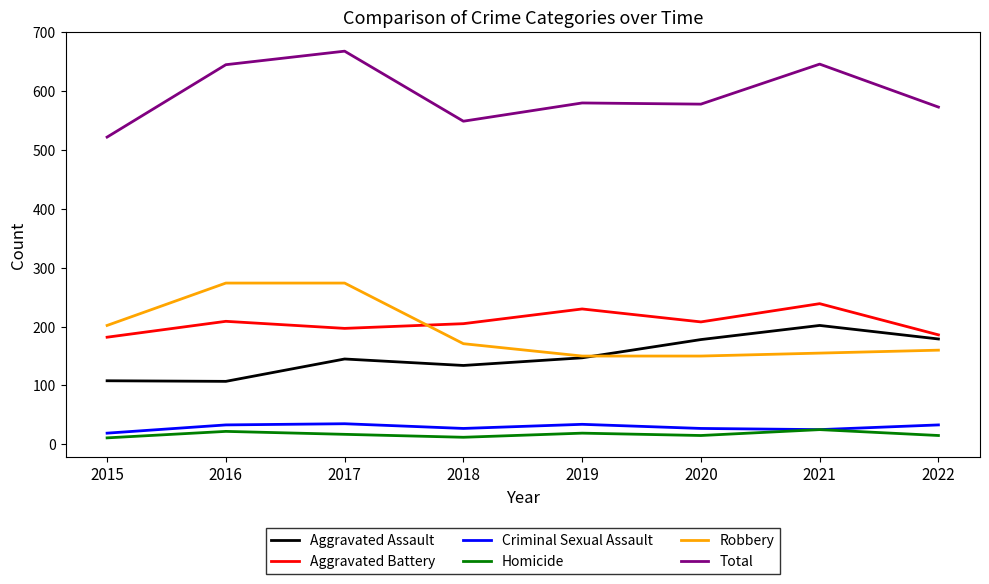

What is the minimum value for Aggravated Battery?

182